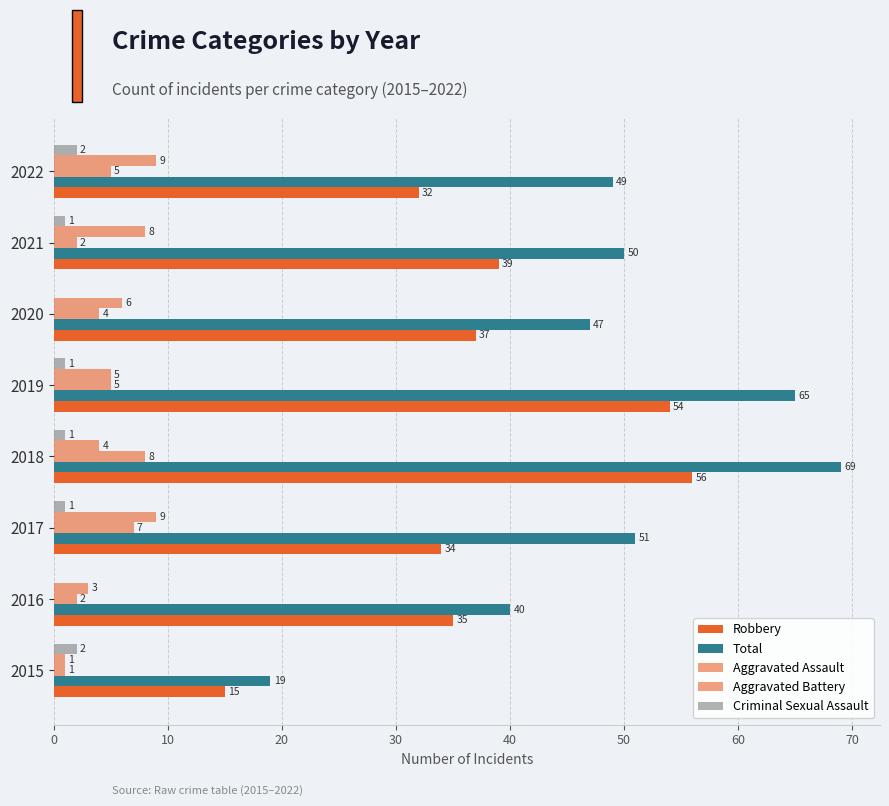

How many values in Criminal Sexual Assault are above zero?

6